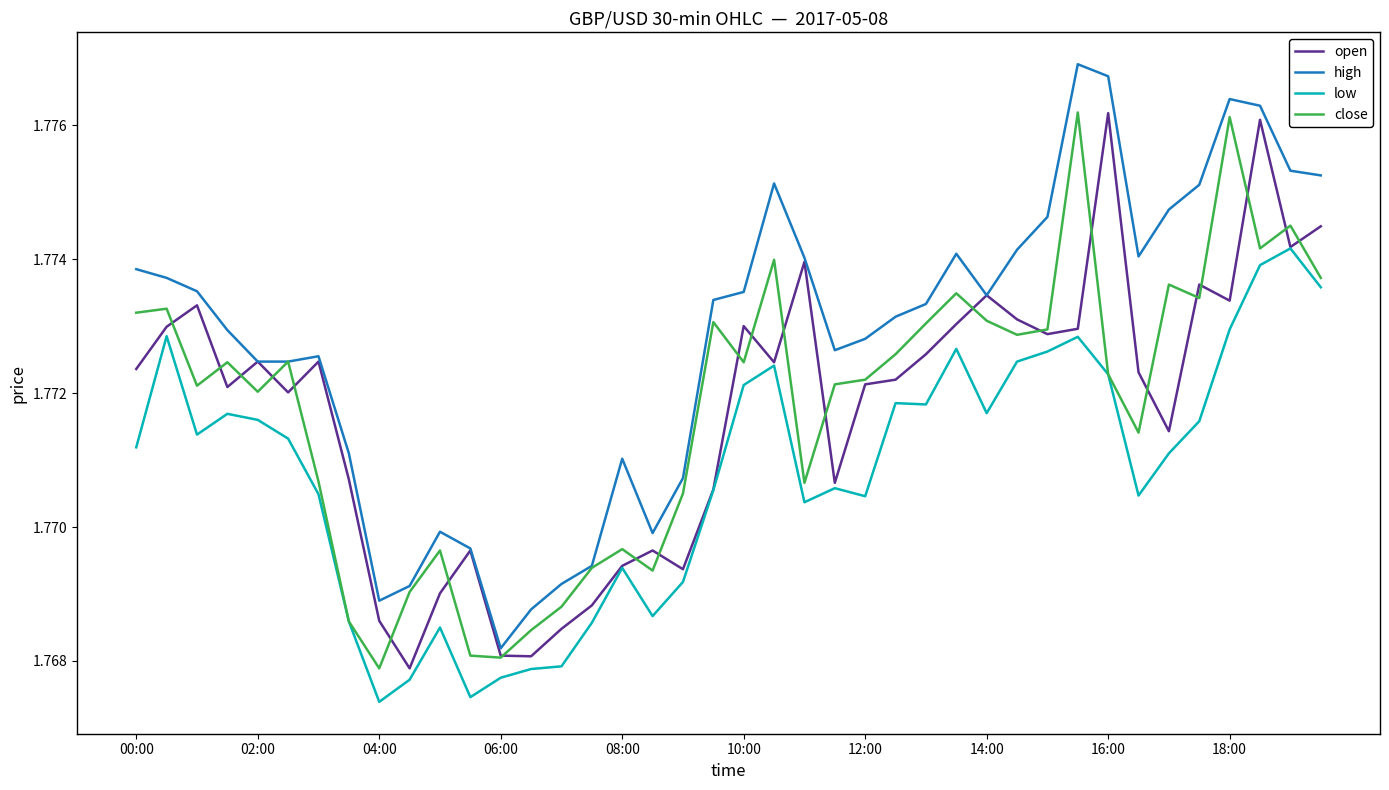

Which series has the largest total across all categories?

high